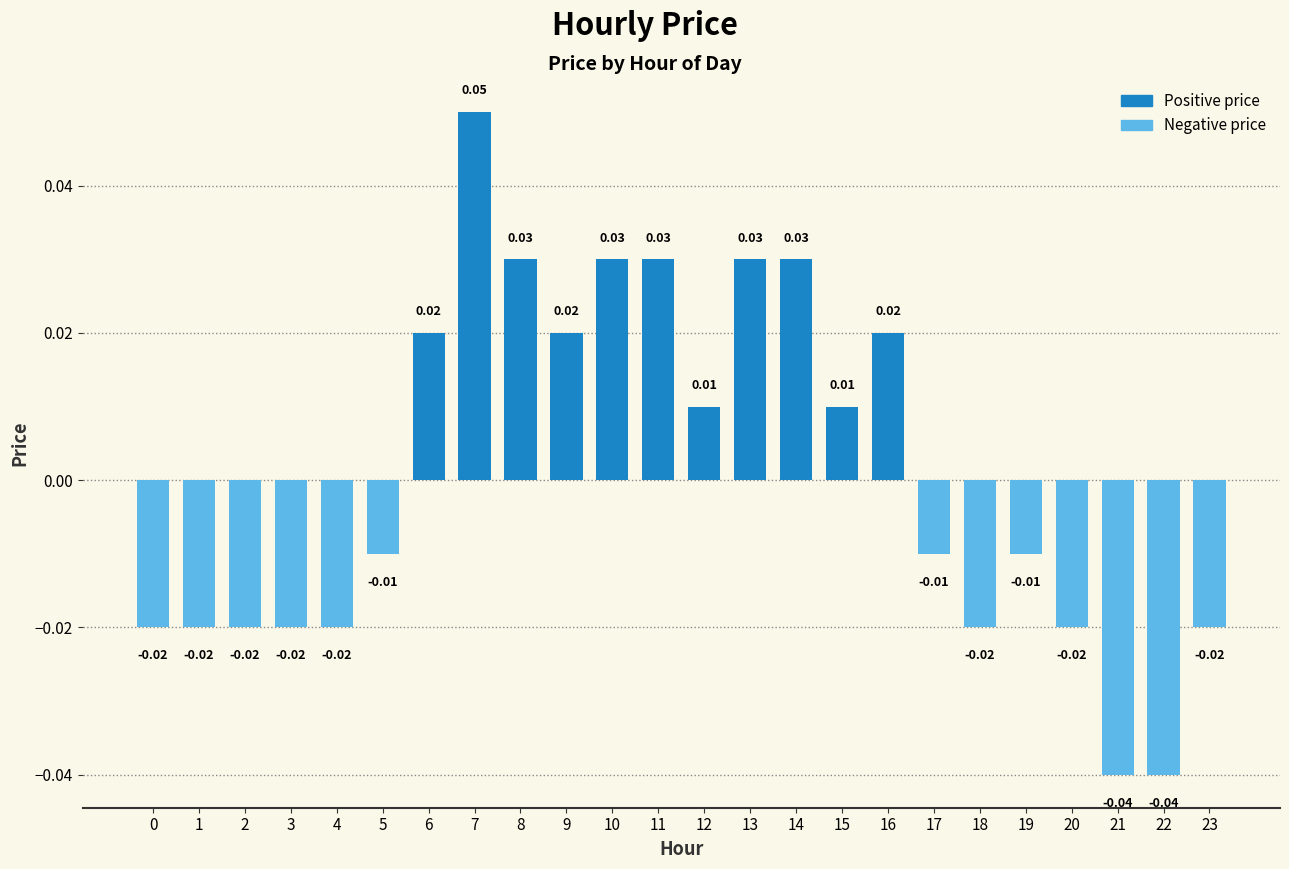

What is the change in value from 16 to 21?

-0.1